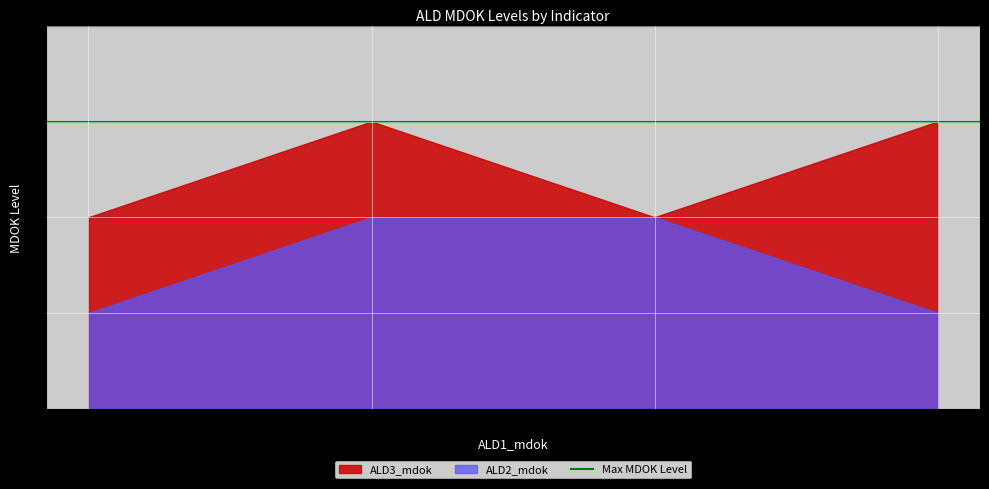

How many data points in ALD2_mdok are less than 2?

2